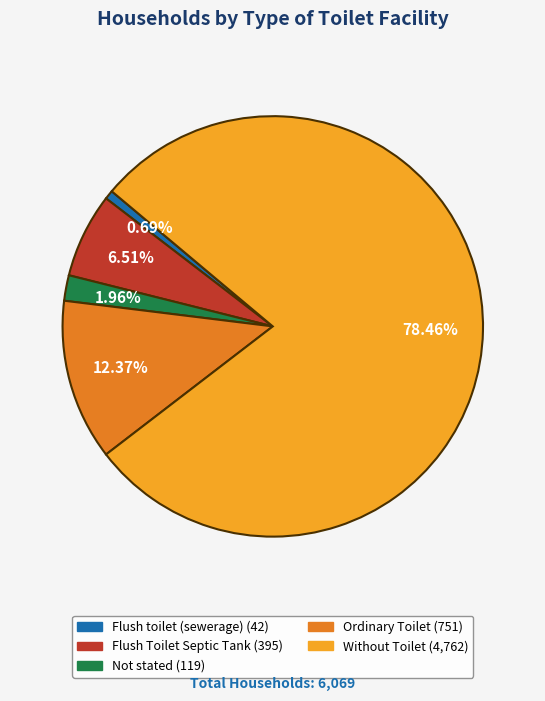

Which slice is the smallest?

Flush toilet (sewerage)